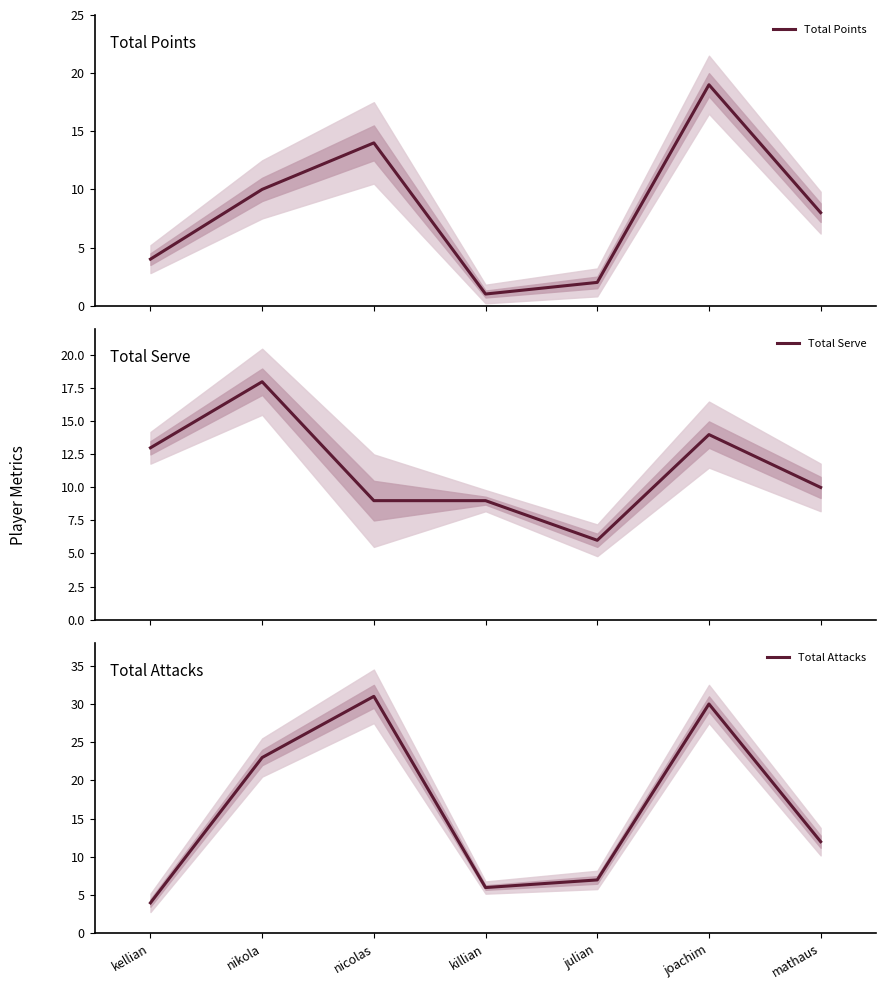

Reading right to left, transcribe all the data shown in this chart.

Total Points: 8	19	2	1	14	10	4
Total Serve: 10	14	6	9	9	18	13
Total Attacks: 12	30	7	6	31	23	4